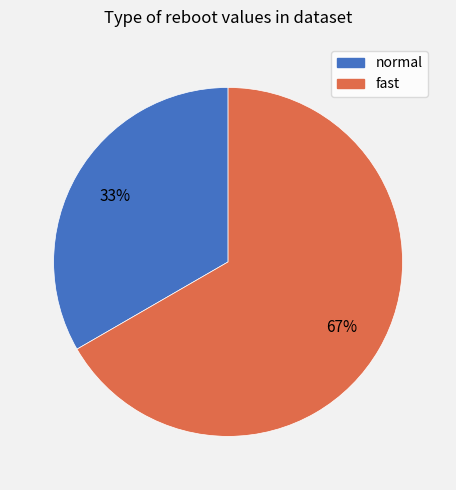

To the nearest percent, what is the combined percentage of fast and normal?

100%